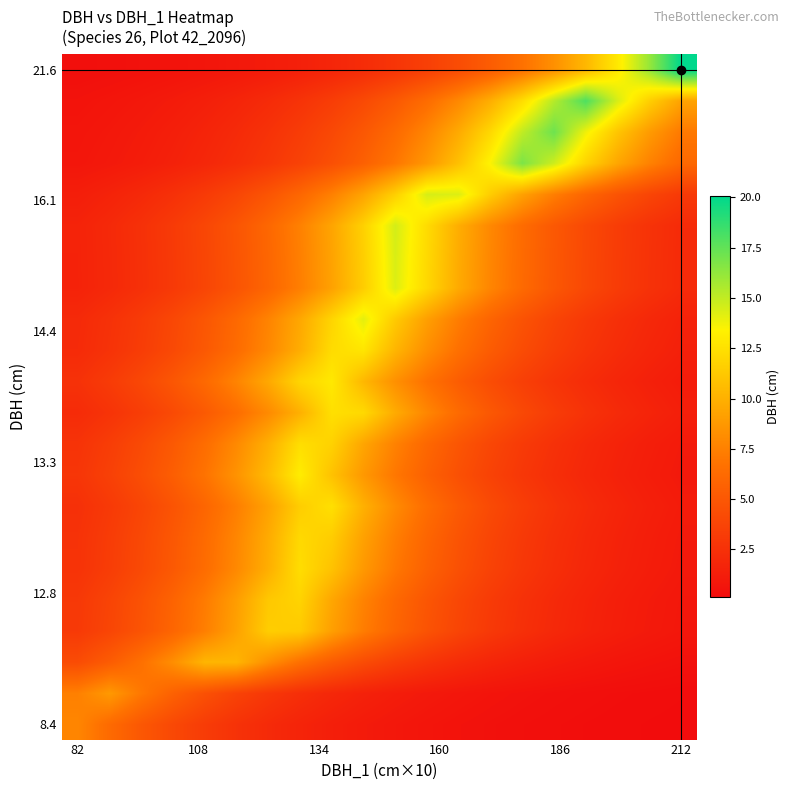

At how many categories does at least one series exceed 6?

20